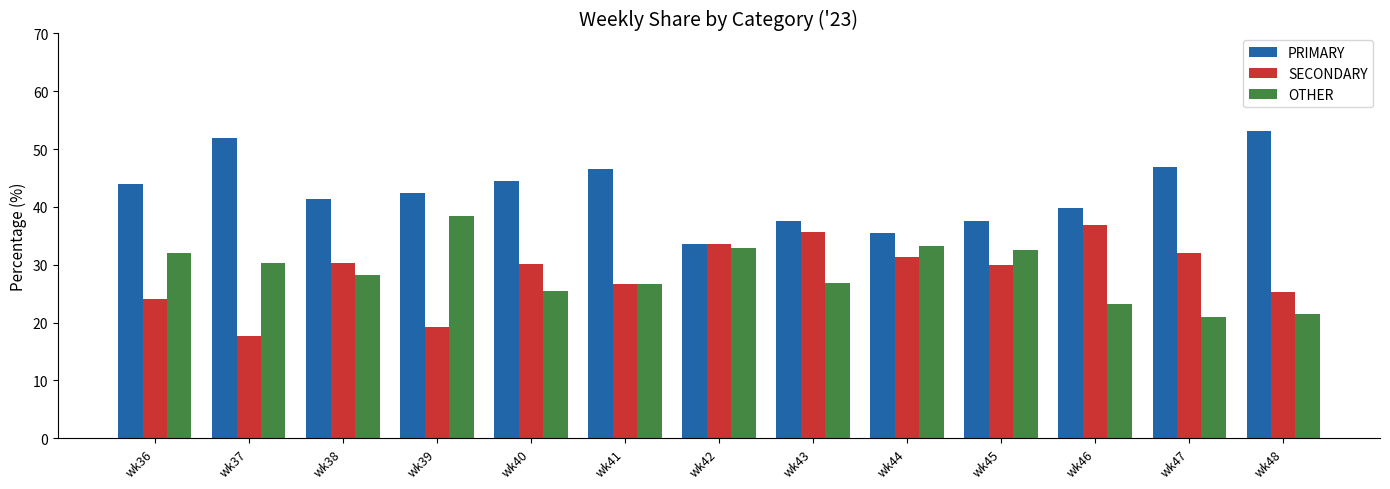

Which series has the largest total across all categories?

PRIMARY